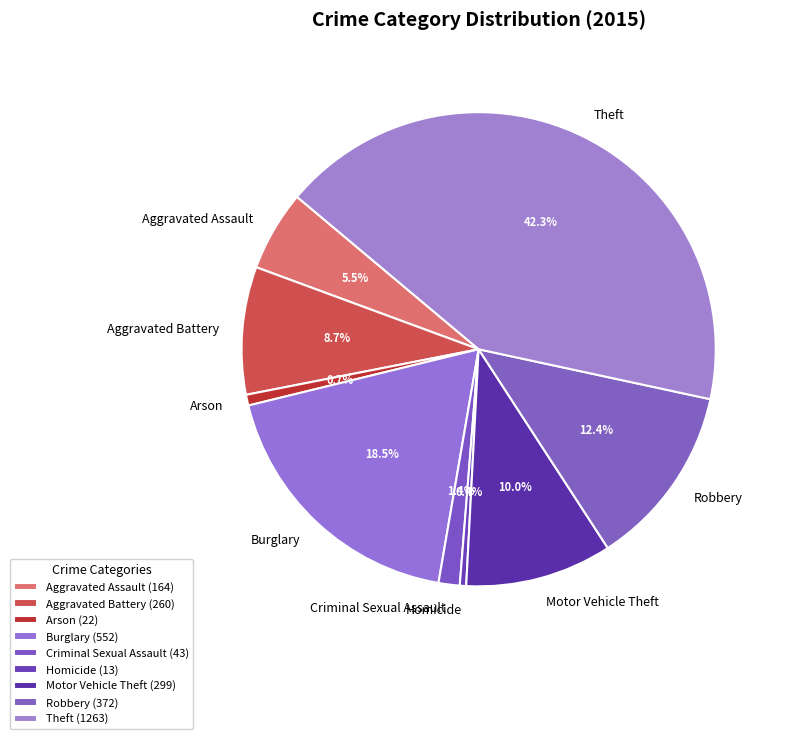

What portion of the pie excludes Robbery?

87.6%